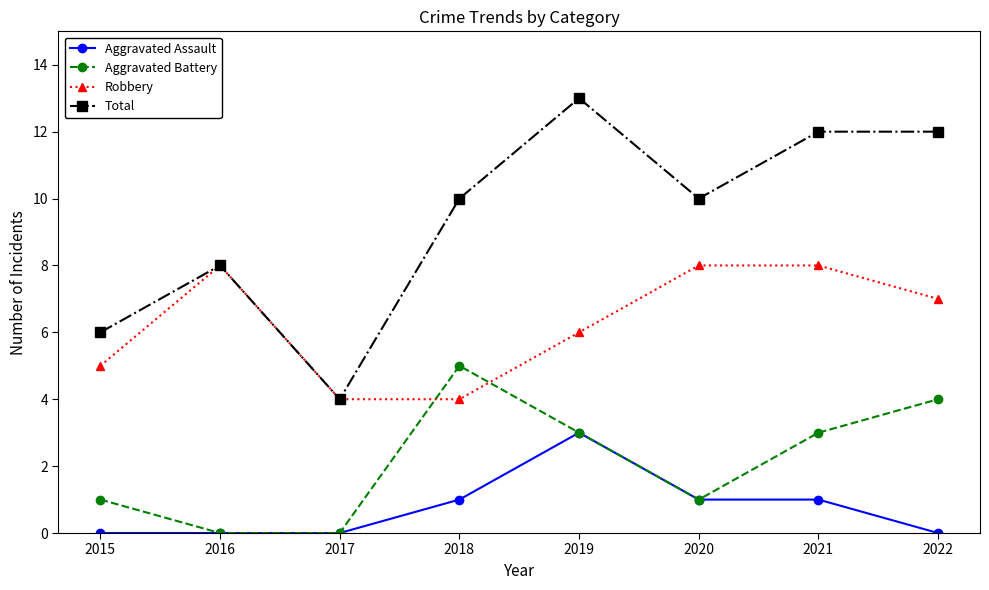

True or false: Aggravated Assault and Robbery cross at least once.

False